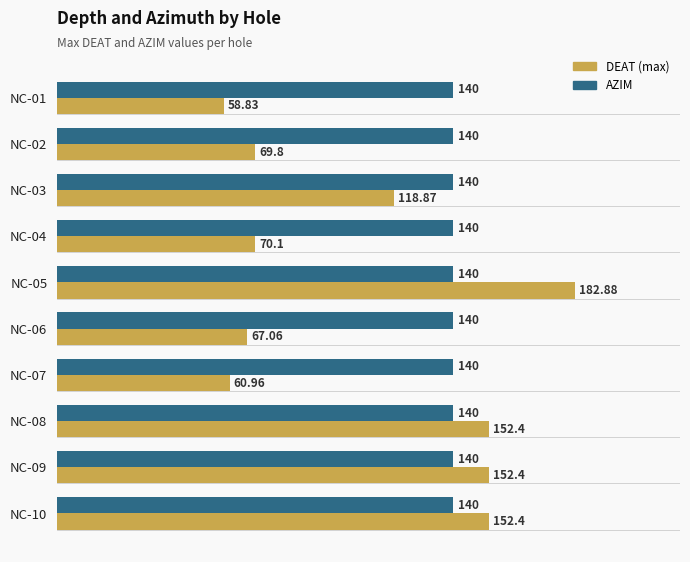

List the series in order of their peak value, highest first.

DEAT (max), AZIM